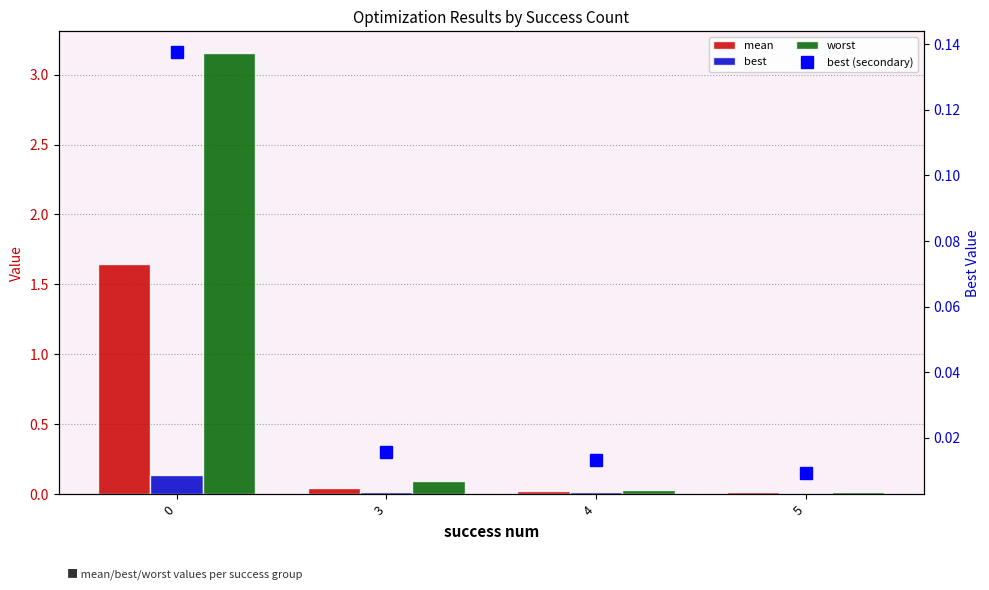

Which series has the largest total across all categories?

worst